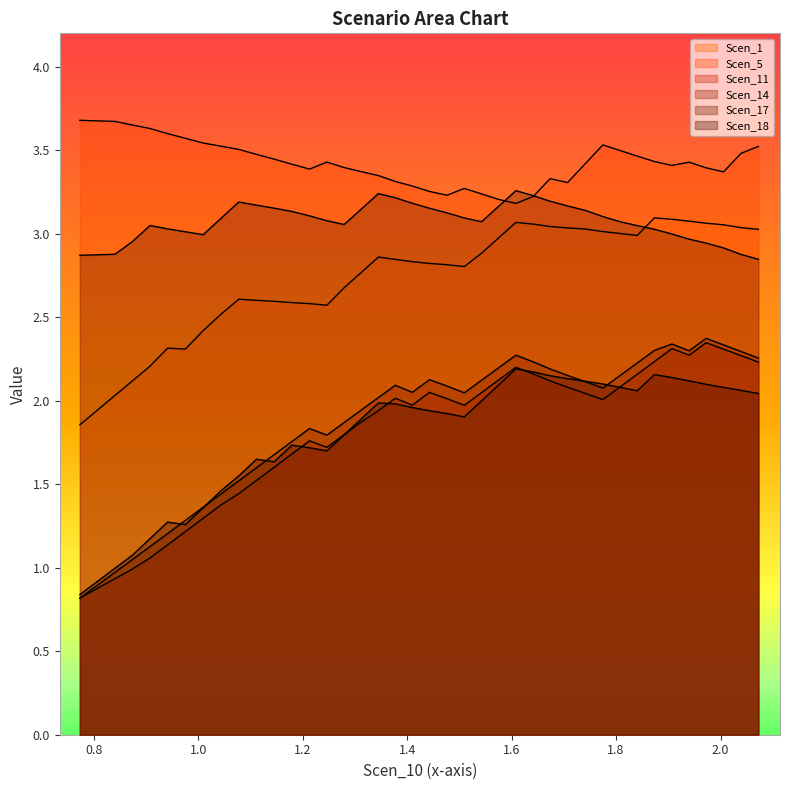

Count the Scen_5 values in the range 3 to 4.

40